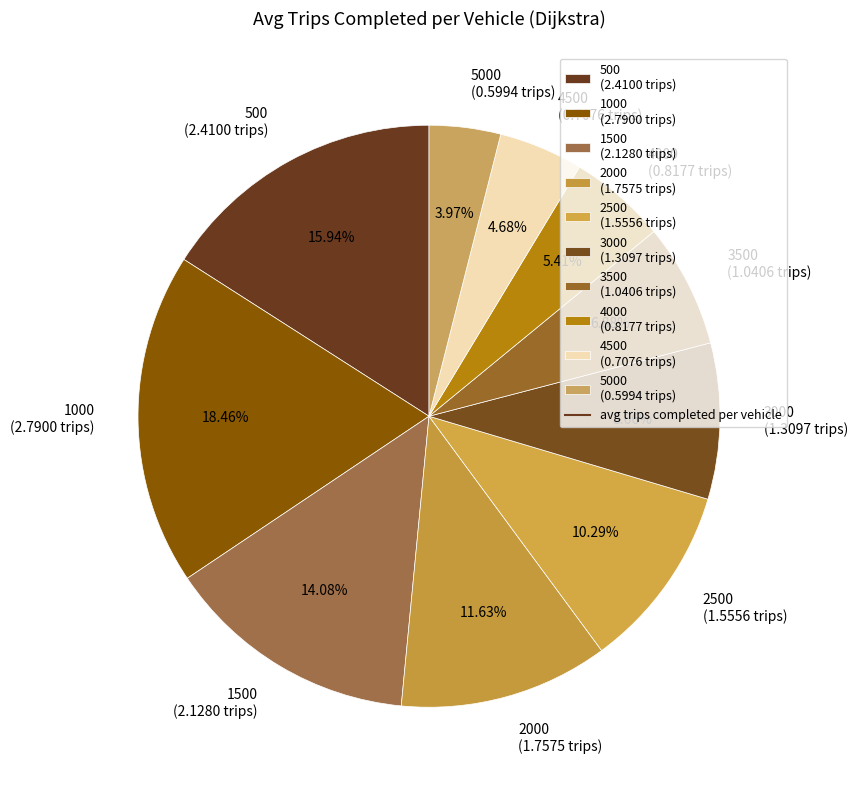

Rank the categories by value from highest to lowest.

1000 (2.7900 trips), 500 (2.4100 trips), 1500 (2.1280 trips), 2000 (1.7575 trips), 2500 (1.5556 trips), 3000 (1.3097 trips), 3500 (1.0406 trips), 4000 (0.8177 trips), 4500 (0.7076 trips), 5000 (0.5994 trips)